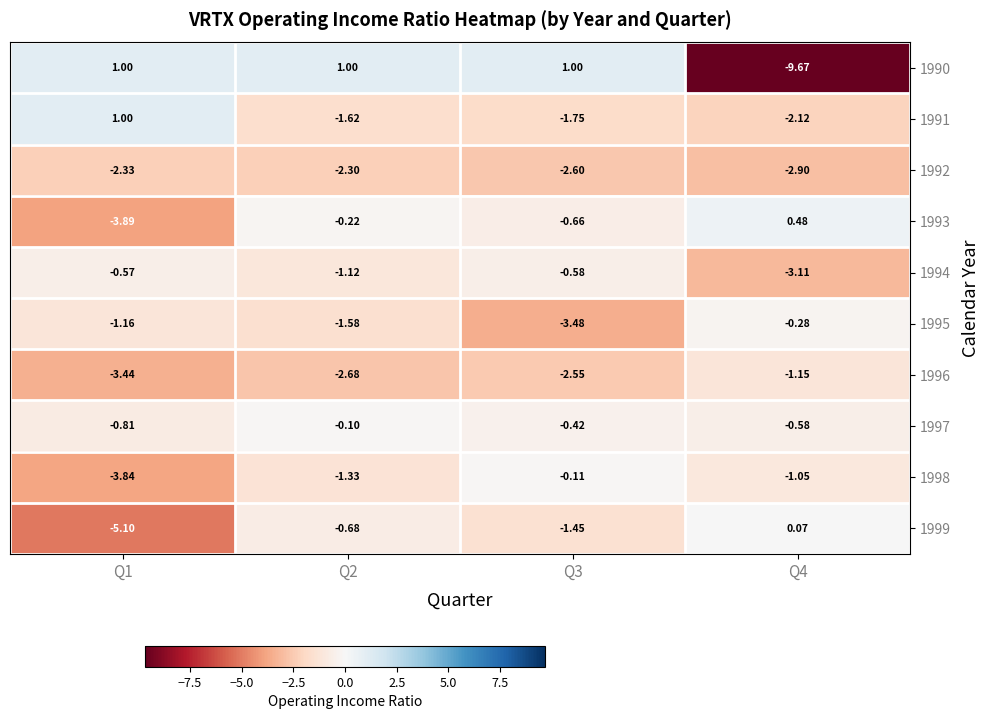

Which has a higher value, Q1 or Q2?

Q1